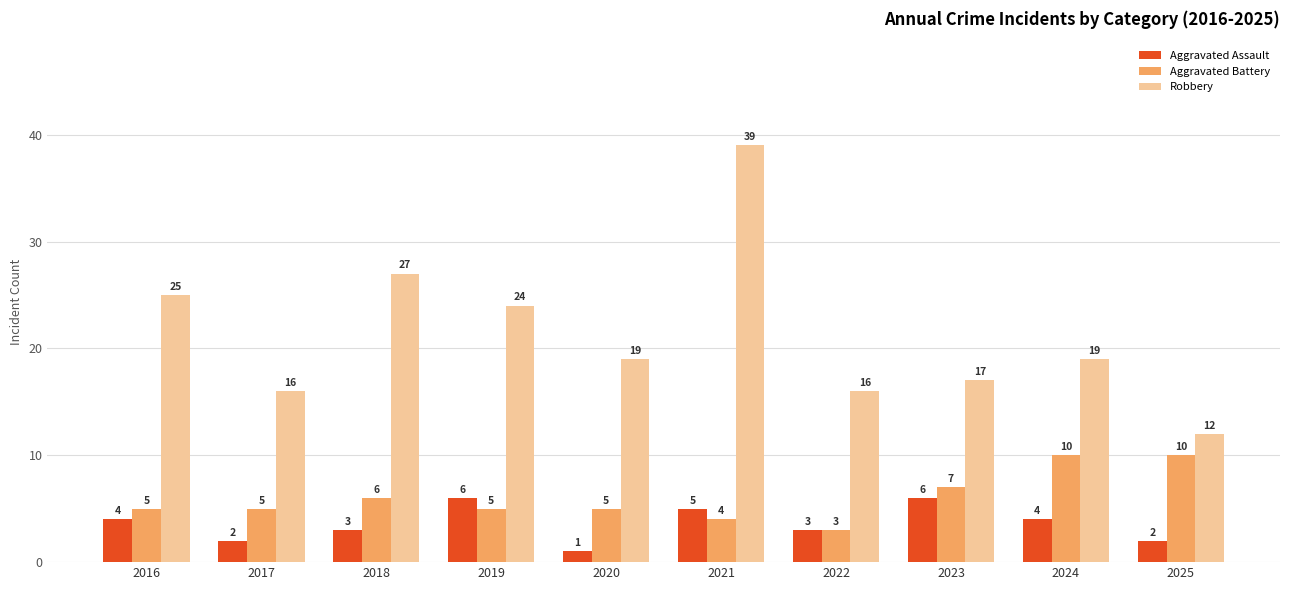

Which category has the lowest value in the Aggravated Assault series?

2020